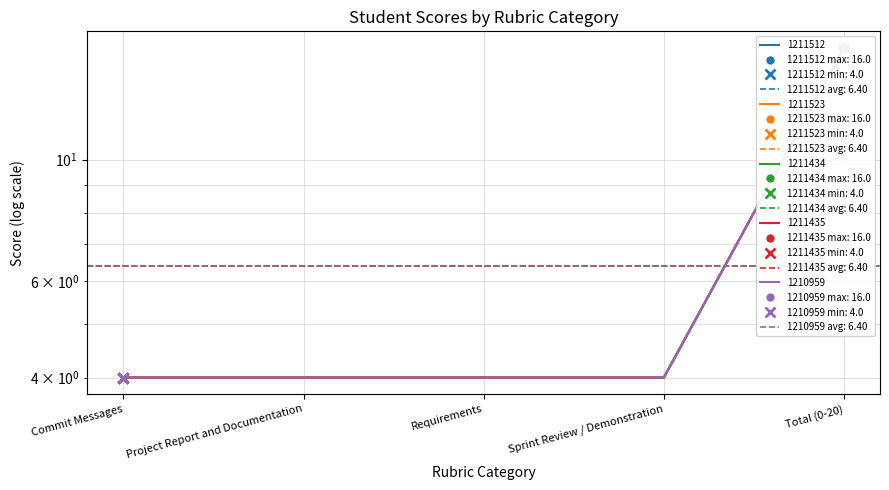

At which label does 1211523 reach its minimum?

Commit Messages